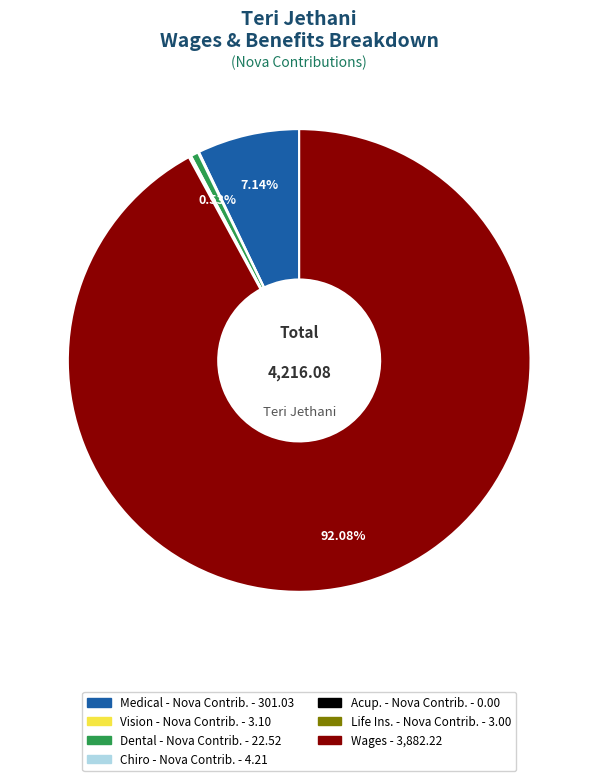

Is it true that Medical - Nova Contrib. is 7% of the pie?

True